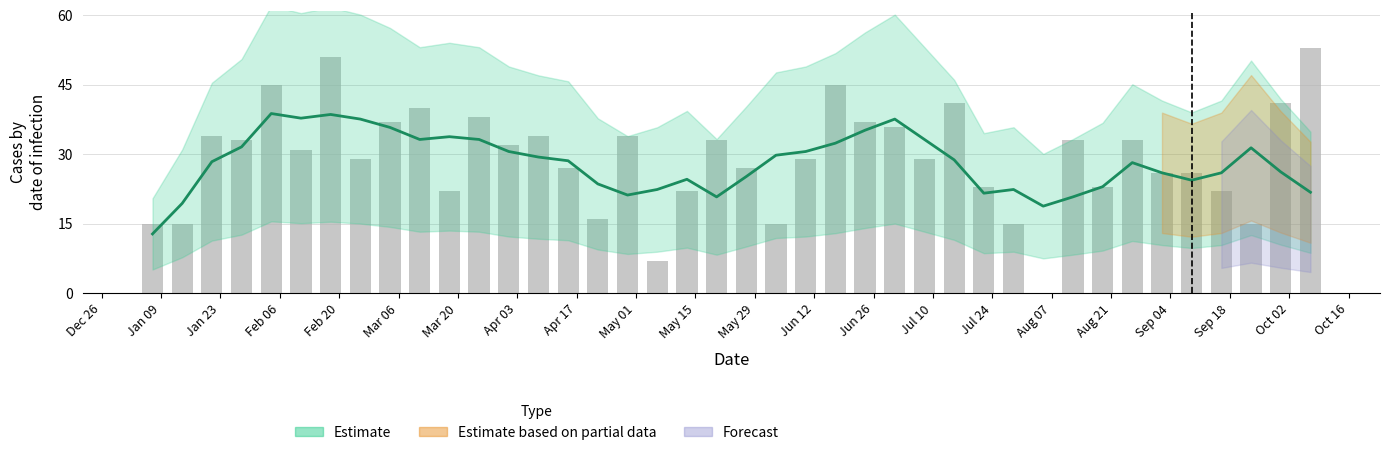

Reading right to left, what are all the values shown in this chart?

53	41	15	22	26	26	33	23	33	0	15	23	41	29	36	37	45	29	15	27	33	22	7	34	16	27	34	32	38	22	40	37	29	51	31	45	33	34	15	15